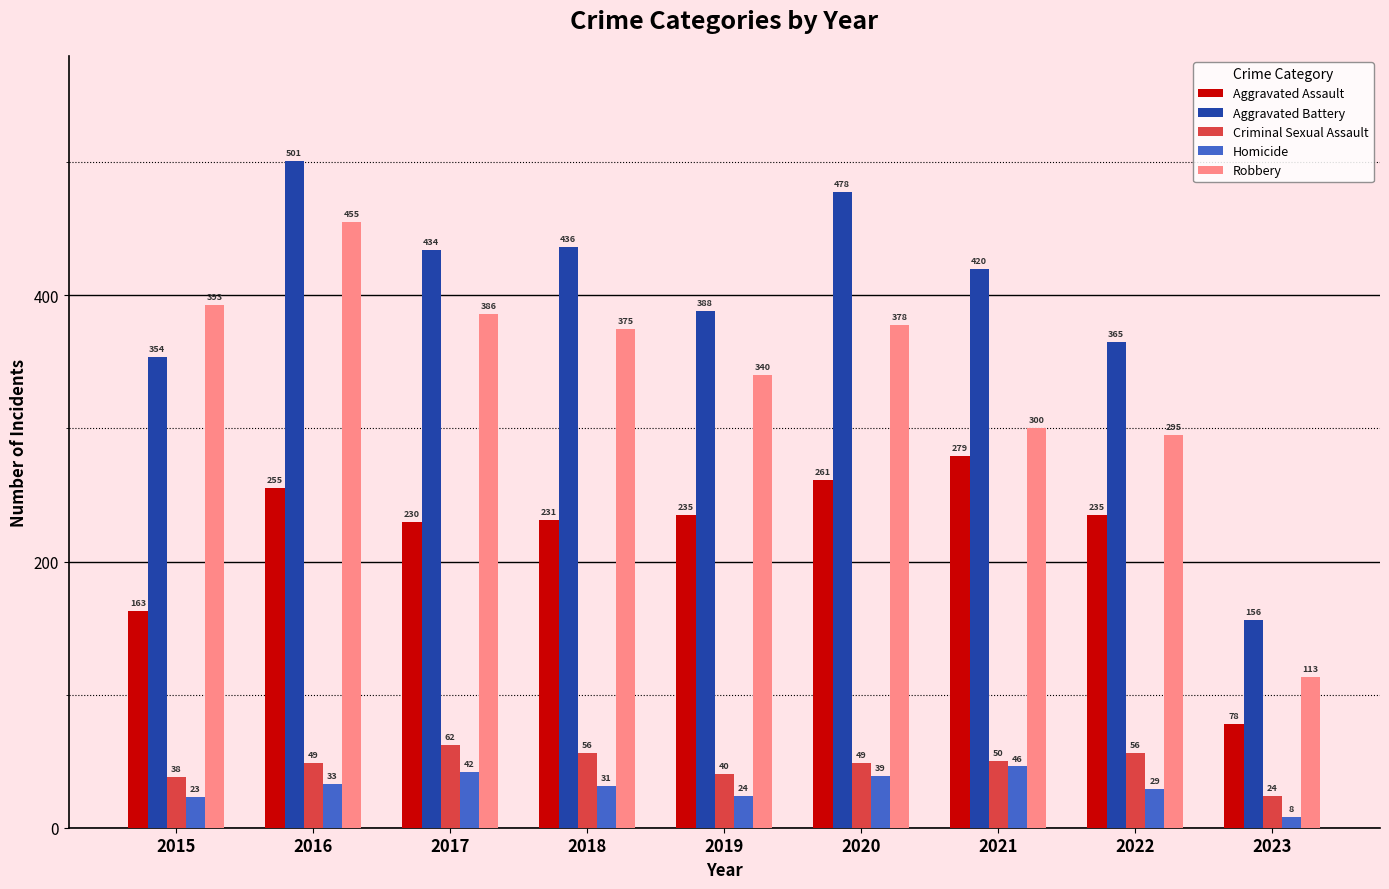

What is the minimum value shown in the chart?

8